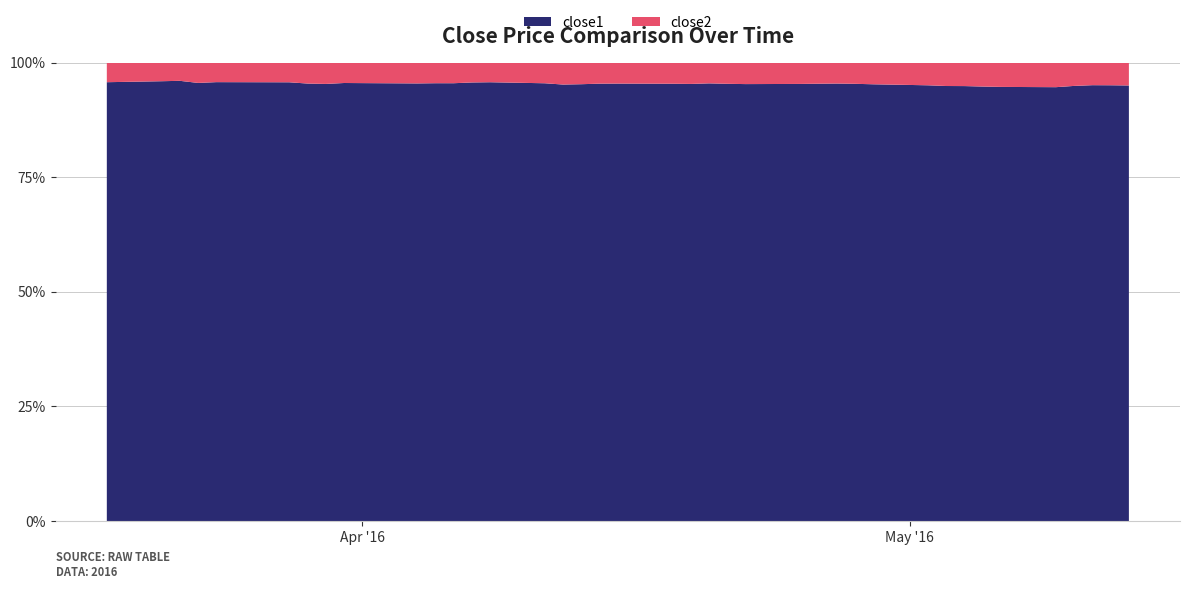

Reading left to right, what are all the values shown in this chart?

close1: 99.8	99.6	101.8	93.2	96.1	96.7	89.6	89.8	92.5	92.6	90.6	90.5	90.3	88.8	88.1	87.3	86.2	88.1	87.4	86.1	86.0	85.1	84.8	83.5	83.1	83.1	84.4	85.5	83.9	82.6	81.5	79.0	78.5	78.2	79.2	80.0	80.9	81.3	79.7	80.0
close2: 4.5	4.2	4.2	4.3	4.3	4.3	4.3	4.4	4.3	4.3	4.3	4.3	4.3	4.0	4.0	4.1	4.3	4.4	4.2	4.1	4.2	4.2	4.0	4.1	4.1	4.1	4.1	4.1	4.1	4.1	4.3	4.3	4.2	4.3	4.4	4.5	4.3	4.2	4.2	4.2